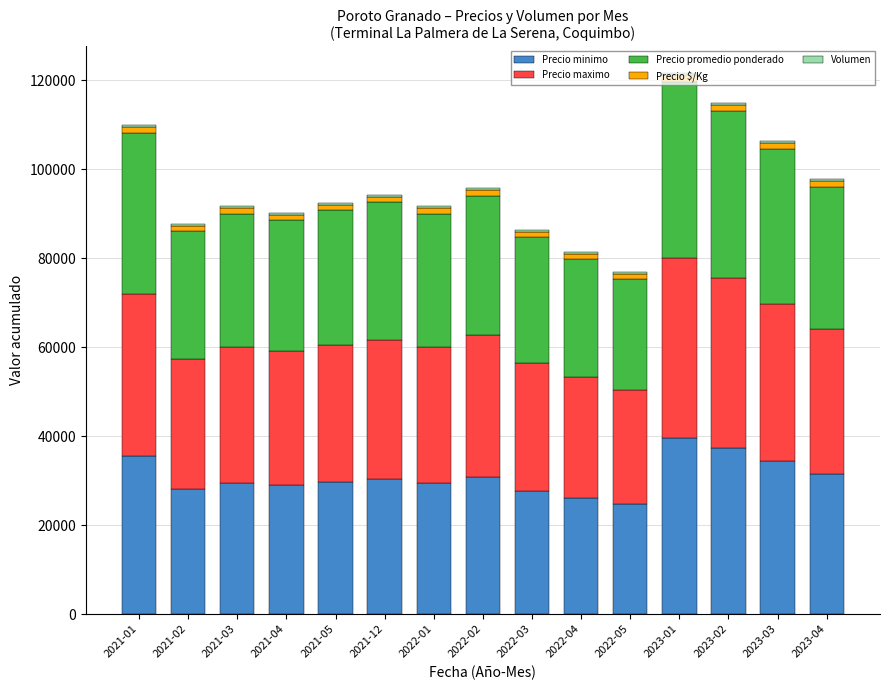

At which category is the sum across all series the highest?

2023-01